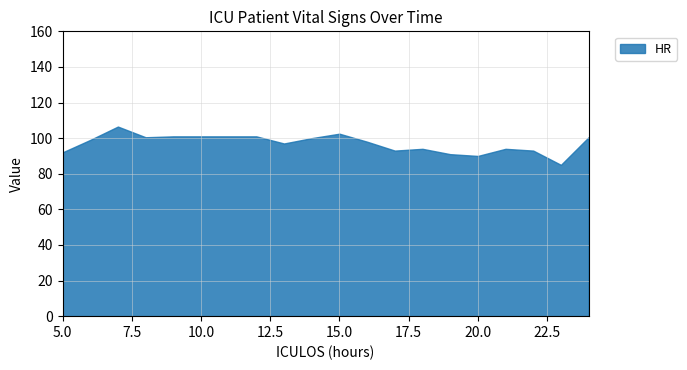

What is the greatest value displayed?

106.5